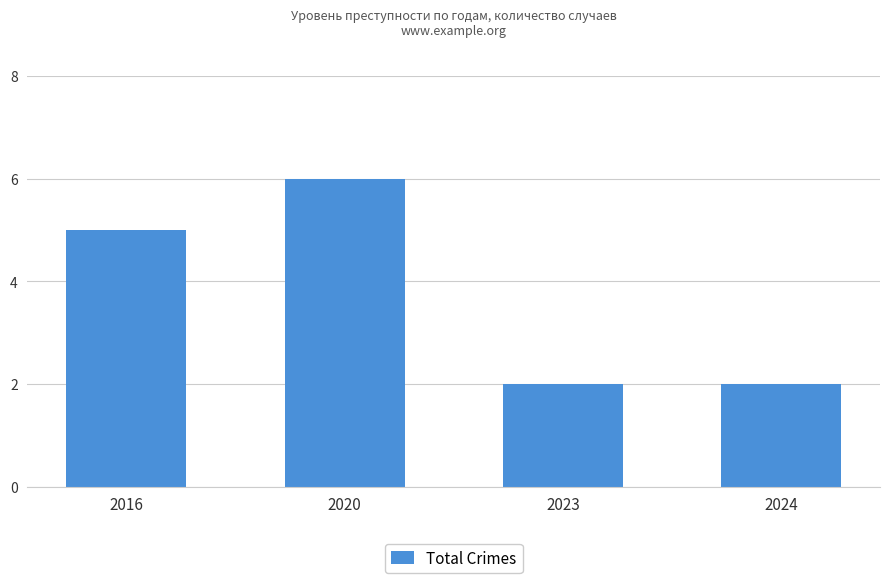

What value does the data have at 2020?

6